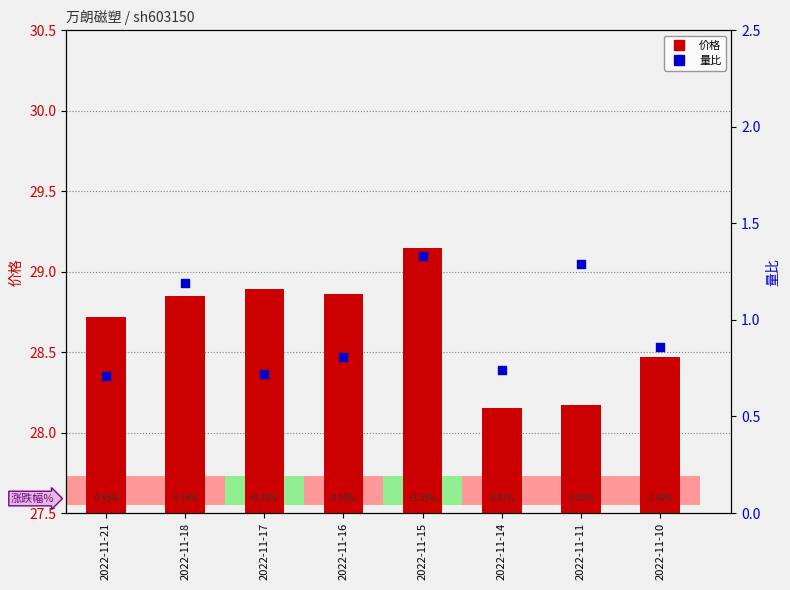

What are all the series names shown in the legend?

价格, 量比